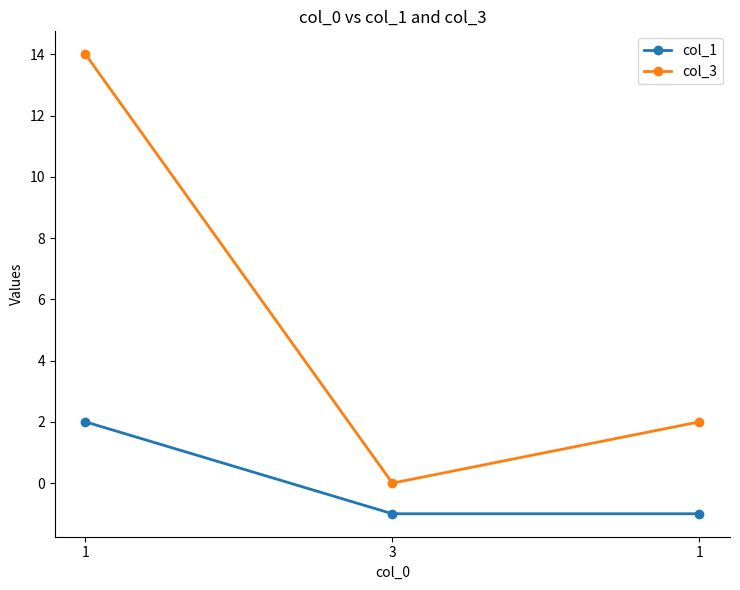

Does the chart display data point markers on the line(s)?

Yes